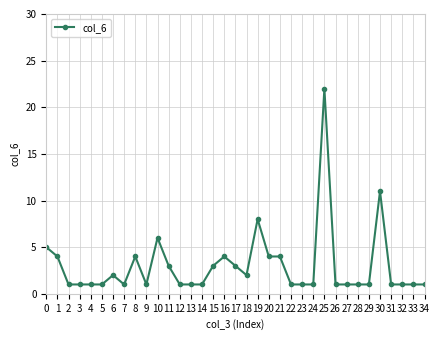

What is the change in value from 15 to 21?

+1